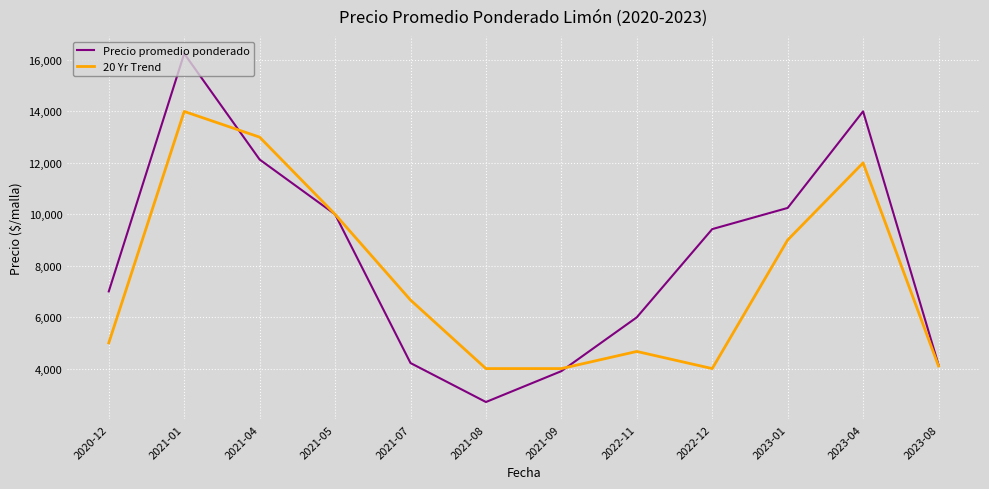

What is the difference between the maximum and minimum values in the Precio promedio ponderado series?

13550